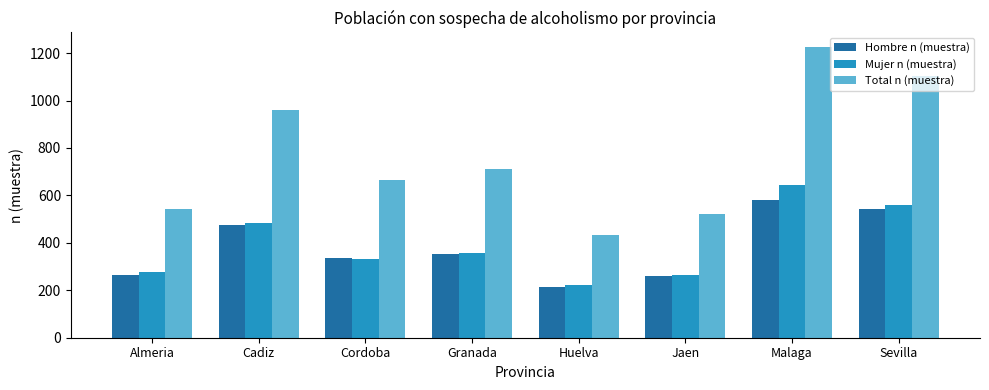

Where is Hombre n (muestra) nearest to the value 396?

Granada